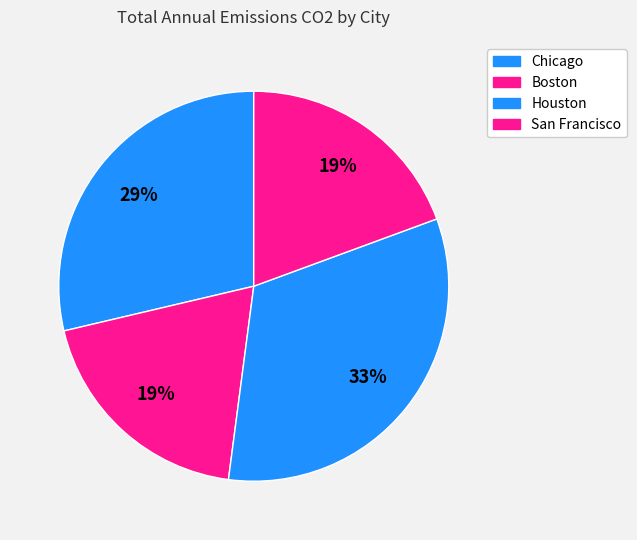

Does any single category account for the majority?

No